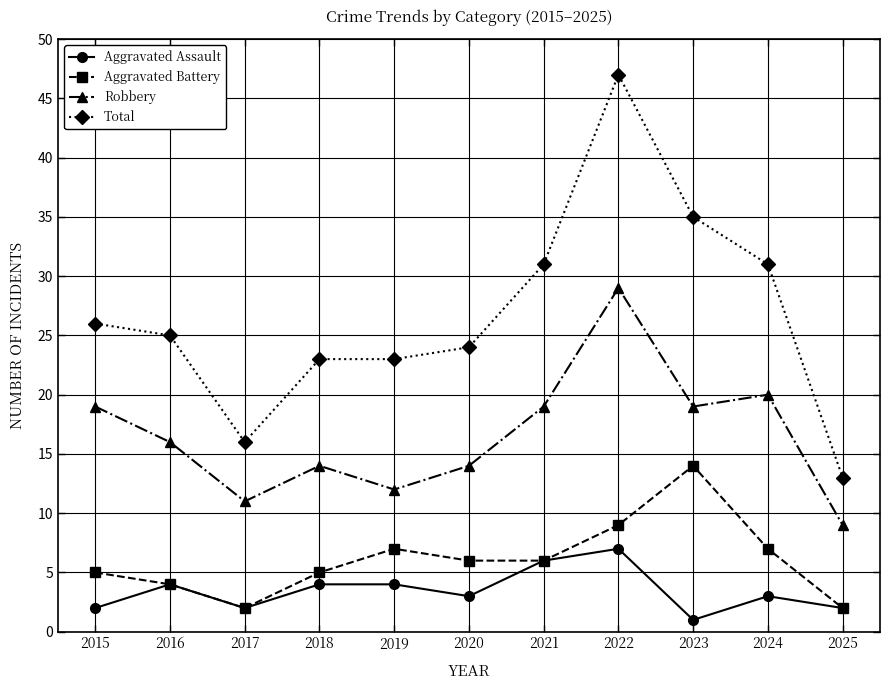

At which label does Aggravated Assault reach its minimum?

2023